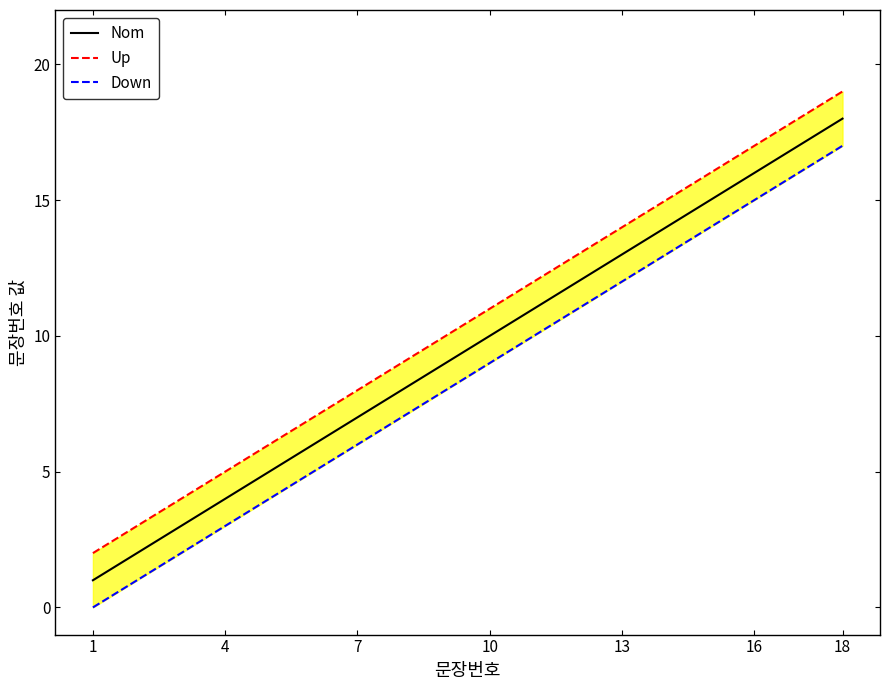

Which series has the largest total across all categories?

Up